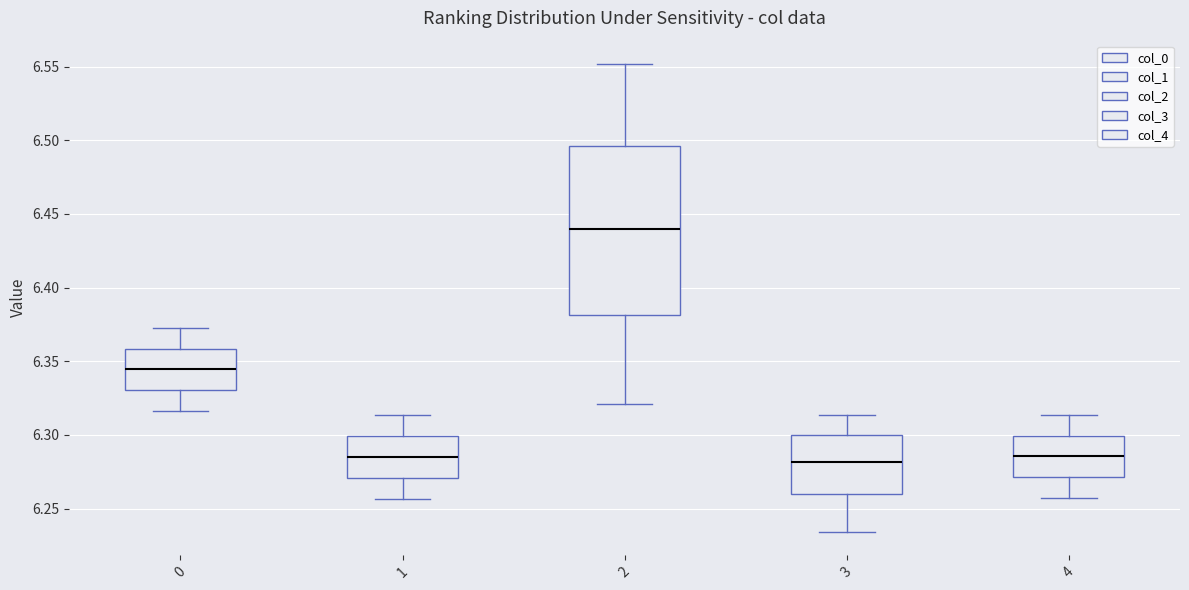

Comparing the boxes themselves (not the whiskers), which one is the tallest?

2